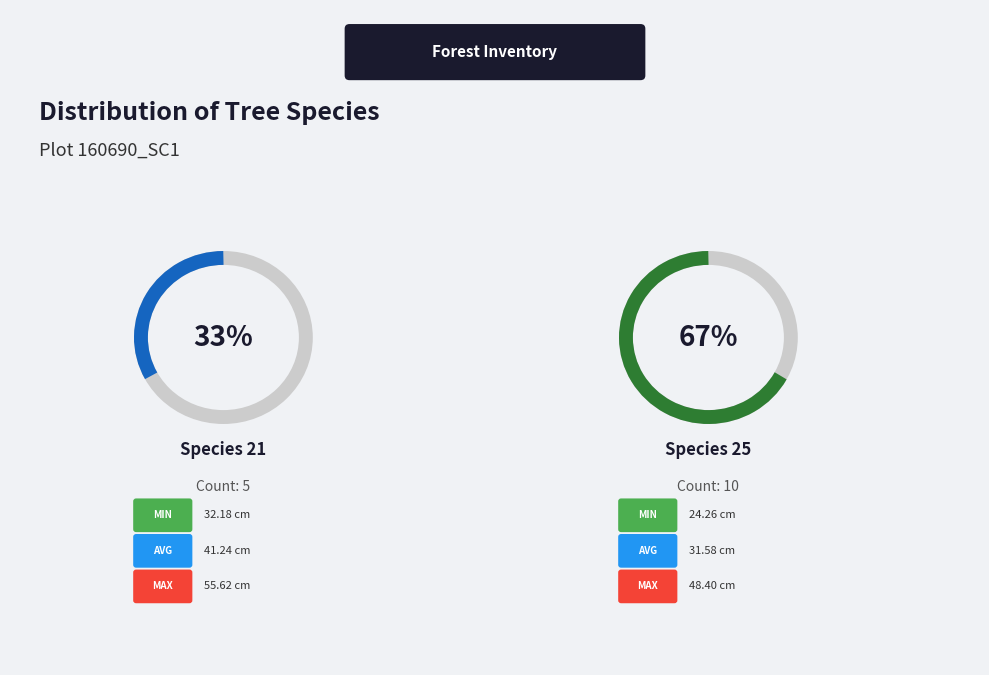

Which has a higher value, 21 or 25?

25